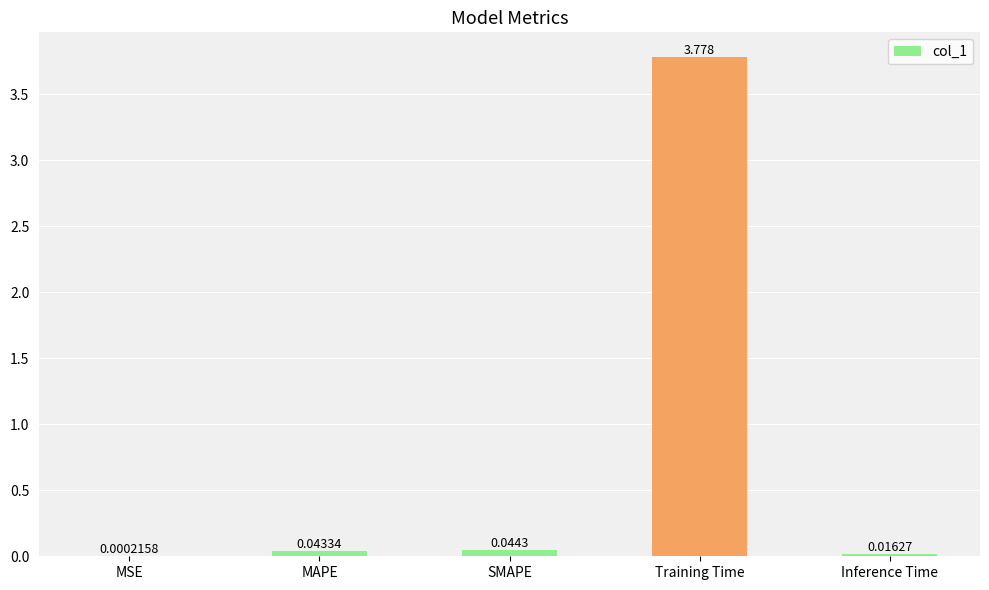

At which category does the chart reach its peak across all series?

Training Time